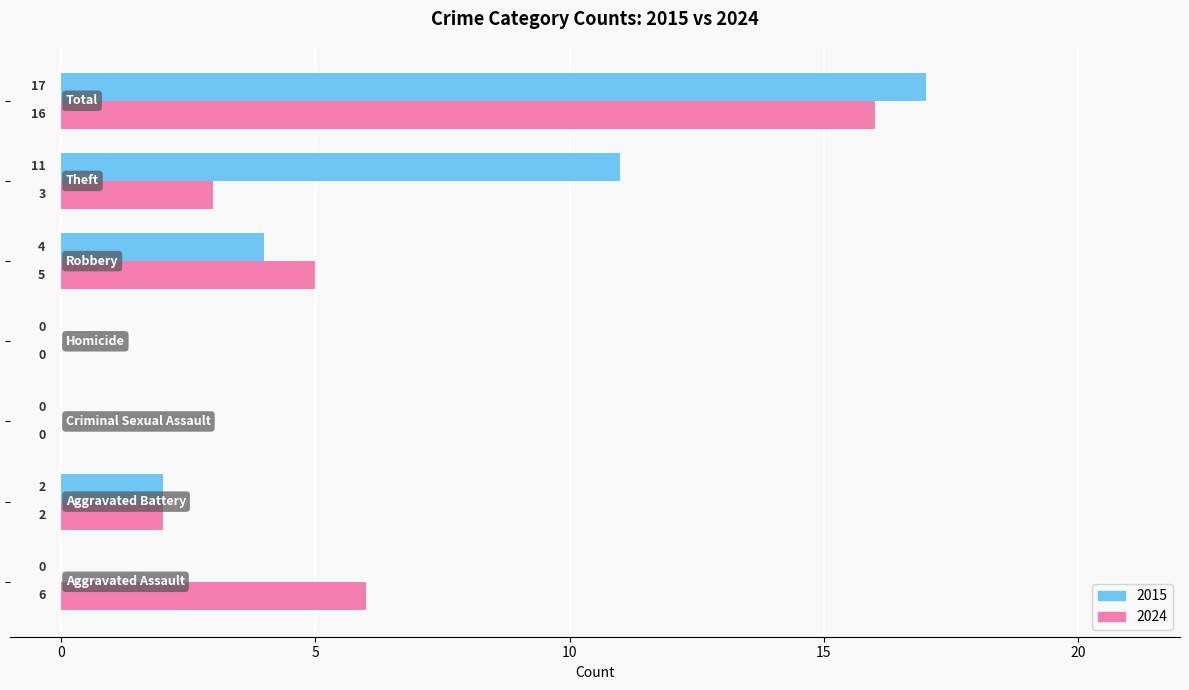

Which series has the largest total across all categories?

2015